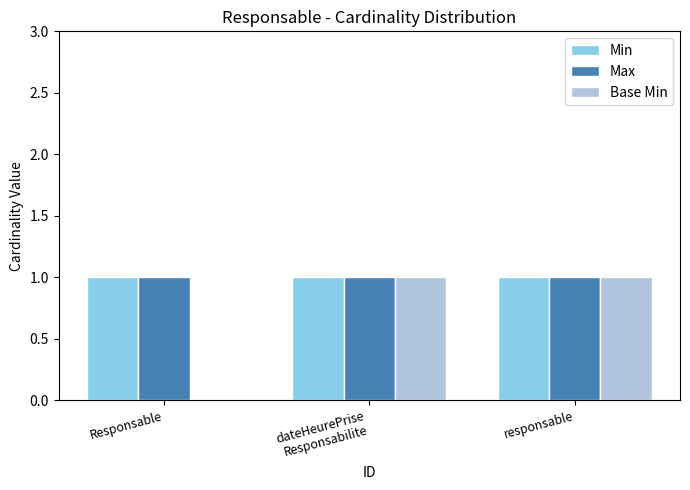

How many data points does each series have?

3